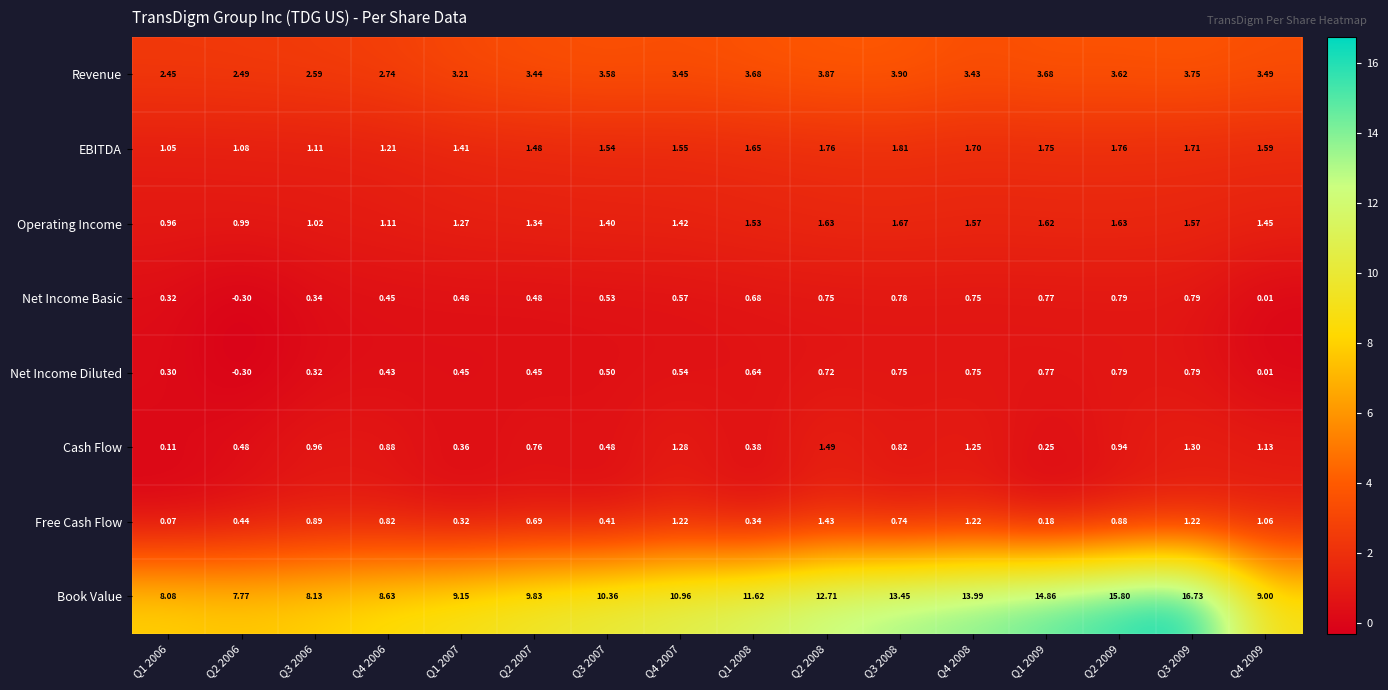

Which series changed the most between Q1 2006 and Q3 2007?

Book Value